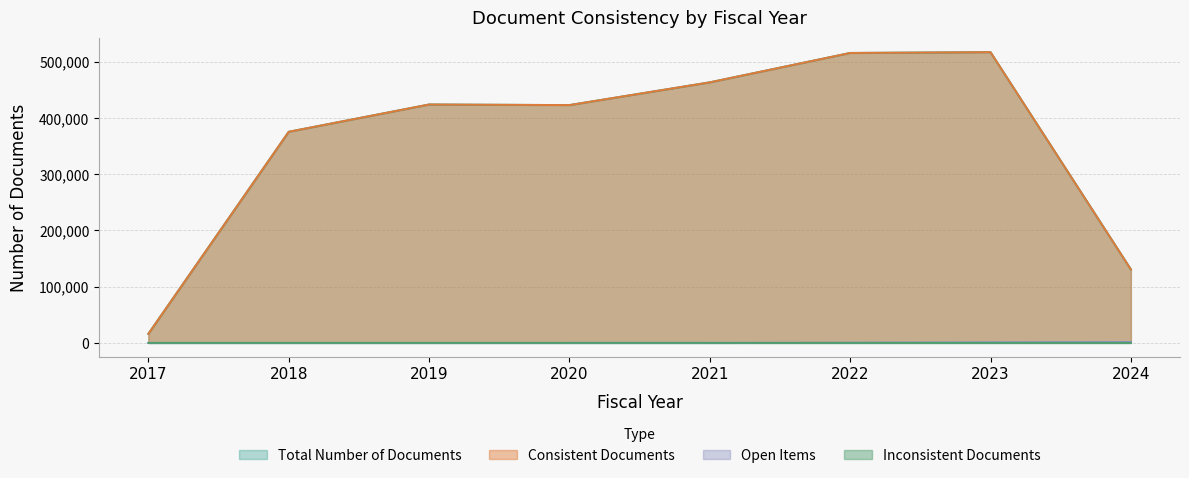

True or false: Inconsistent Documents has more than 0 points higher than both neighbors.

True